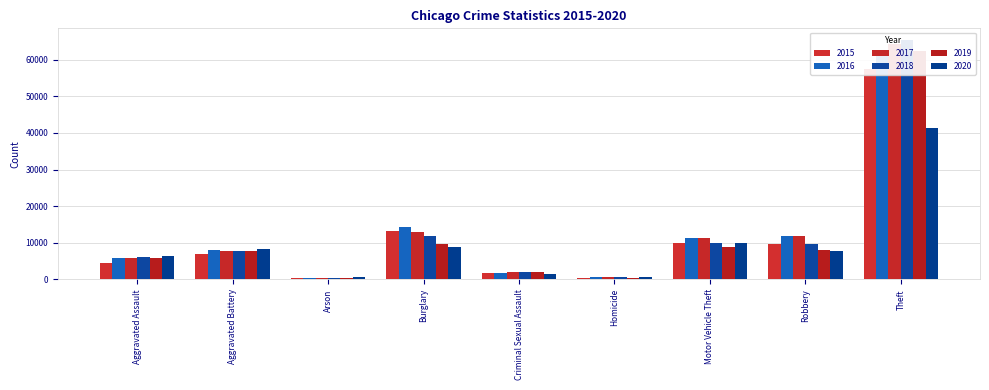

What value does the 2016 series have at Theft, to the nearest 100?

61600